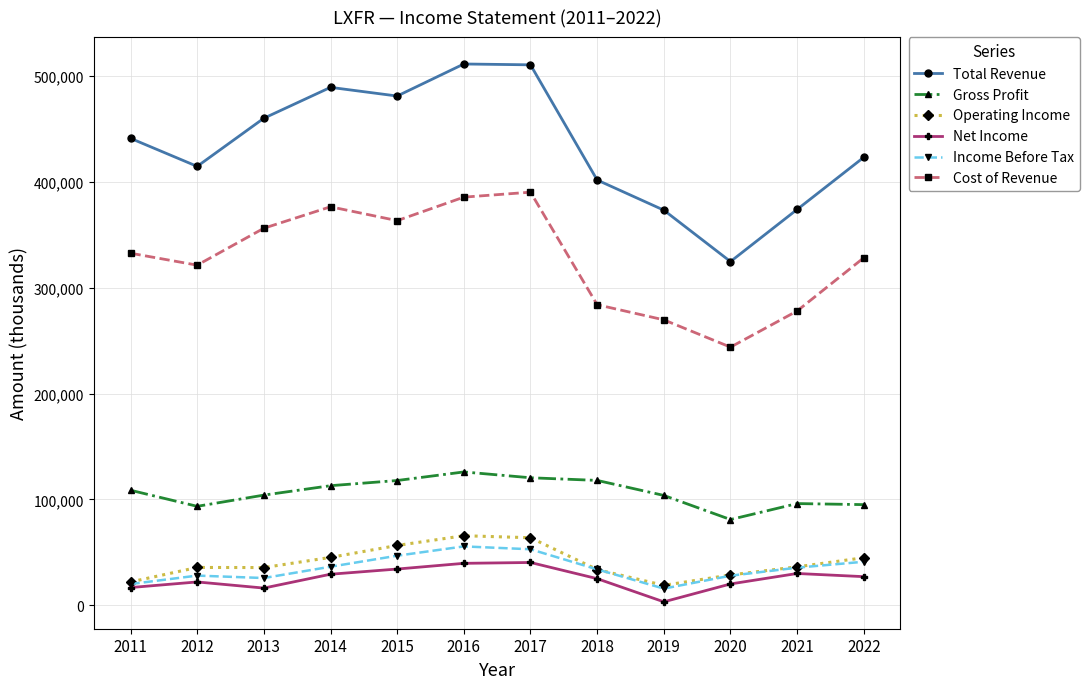

The Cost of Revenue series shows 480099 at 2021. True or false?

False